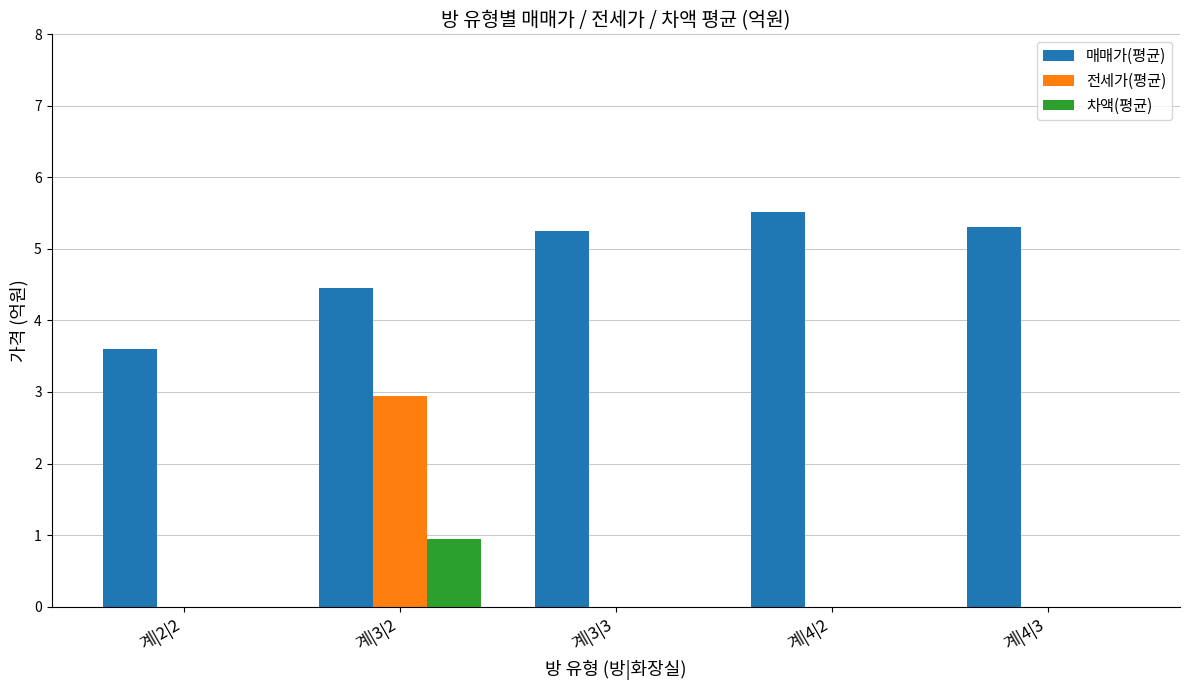

What is the sum of all 전세가(평균) values?

3.0